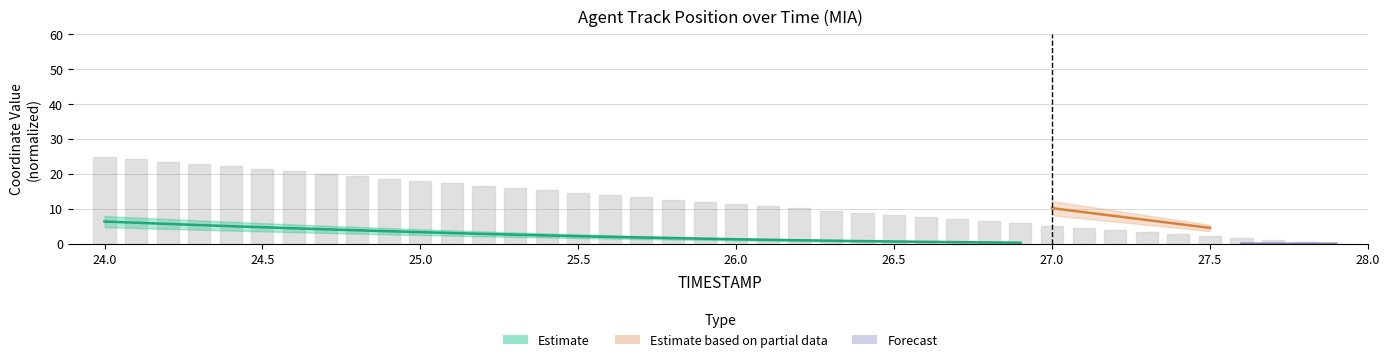

How many values are above zero?

39